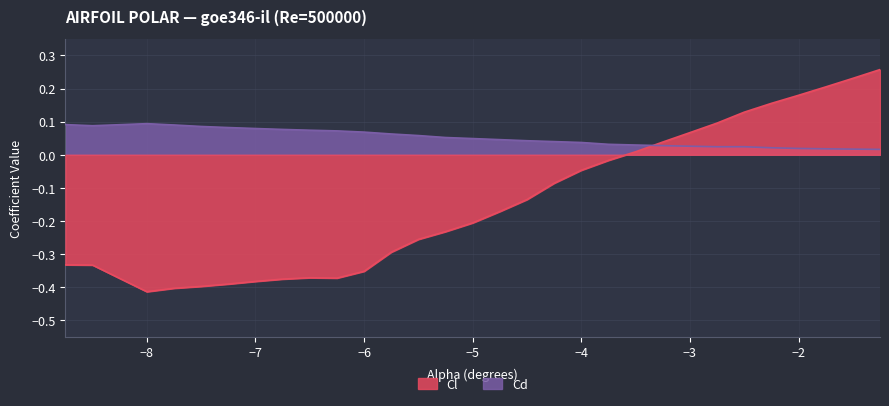

List the series in order of their peak value, highest first.

Cl, Cd